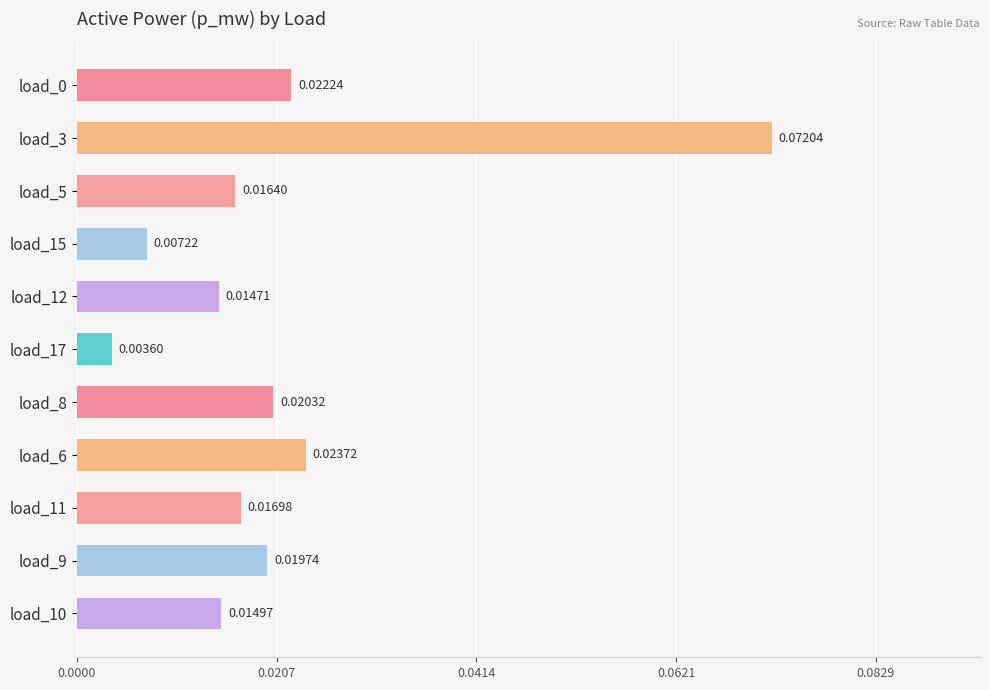

What is the sum of all values?

0.2